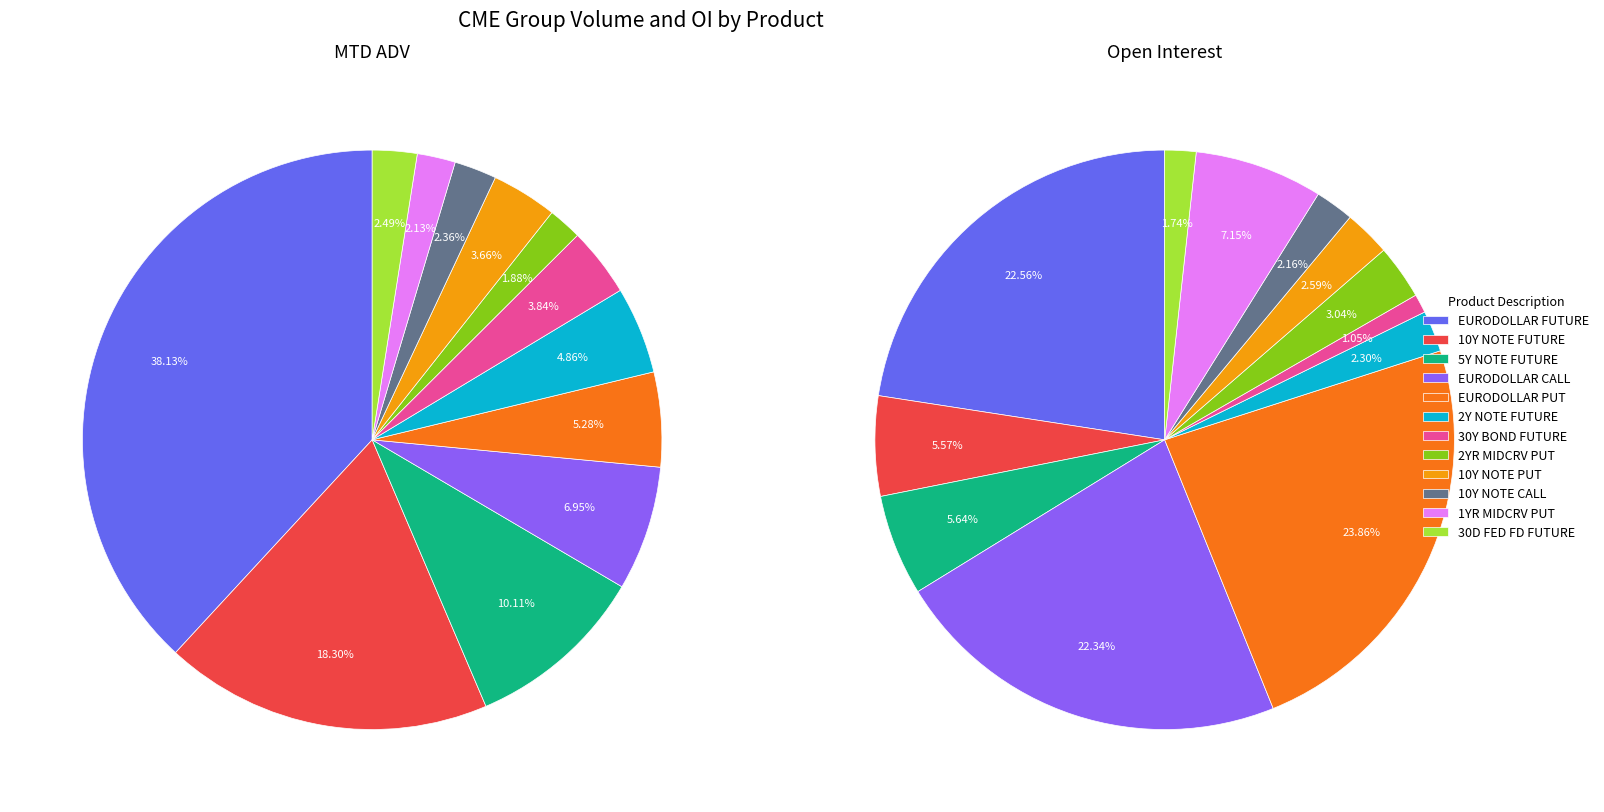

To the nearest percent, what is the combined percentage of 6 and open_interest?

22%